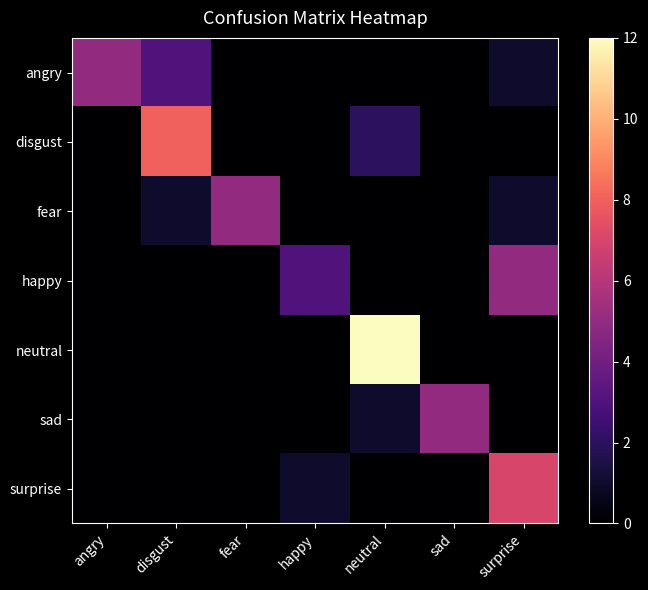

Which series has the largest total across all categories?

neutral